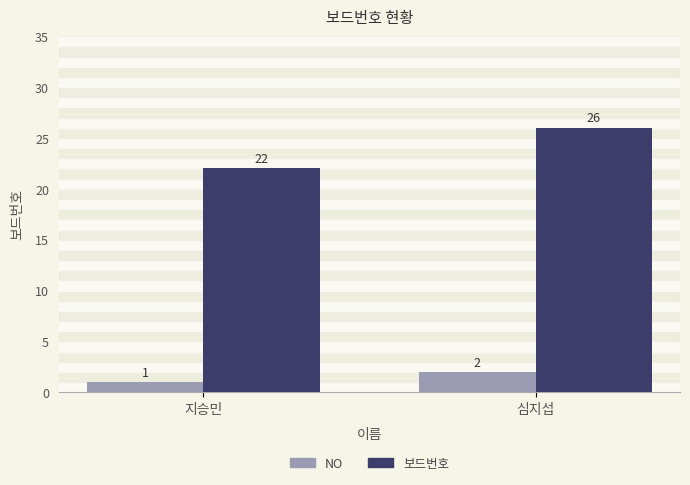

Which series has the largest range (max minus min)?

보드번호